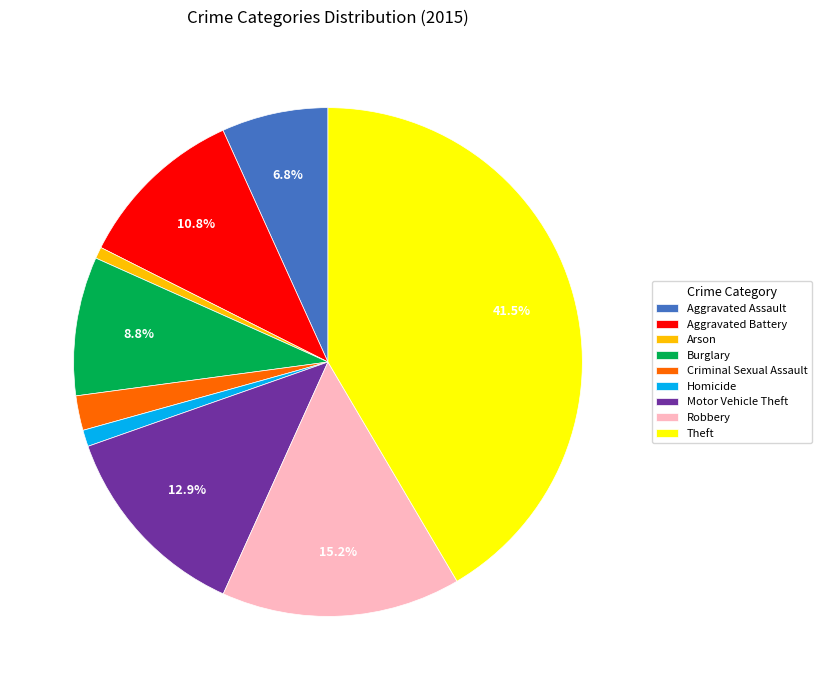

Do Arson and Motor Vehicle Theft together represent more than half of the pie?

No